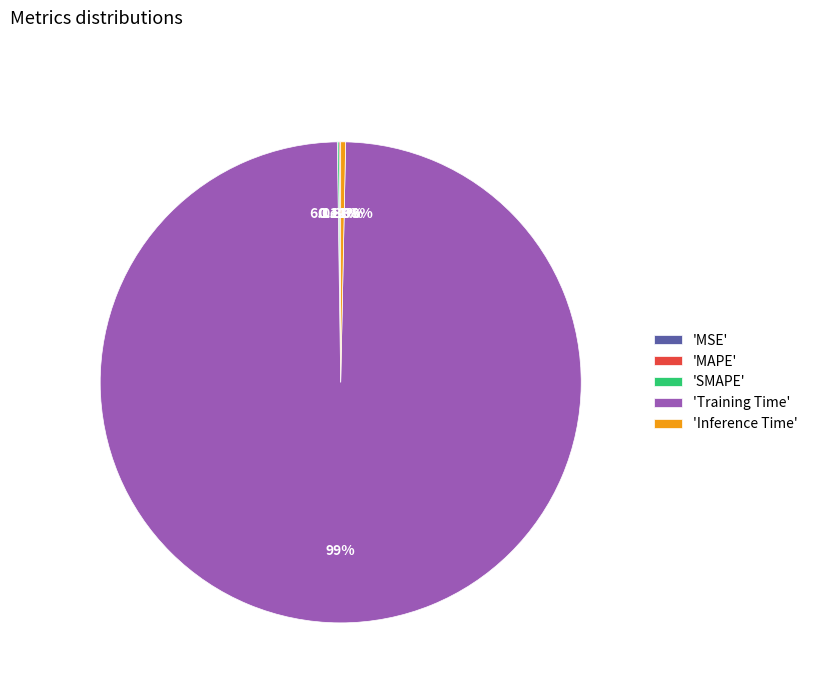

Is it true that MAPE is 0% of the pie?

True